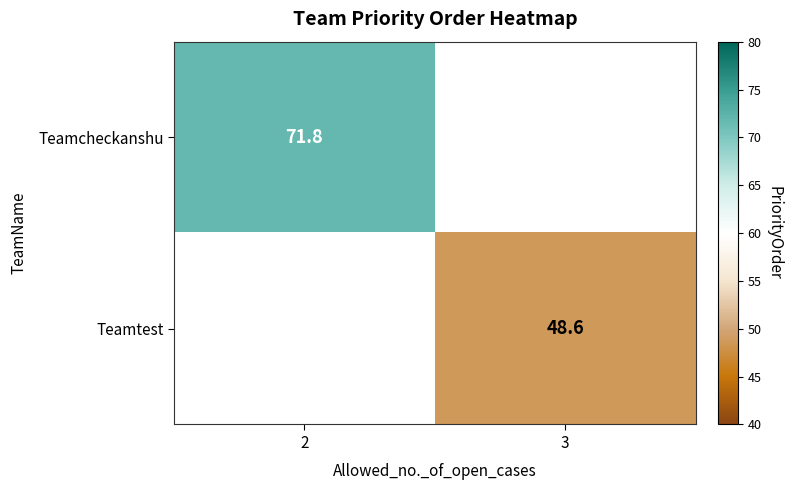

Is the value of Teamtest at 3 greater than the value of Teamcheckanshu at 2?

No